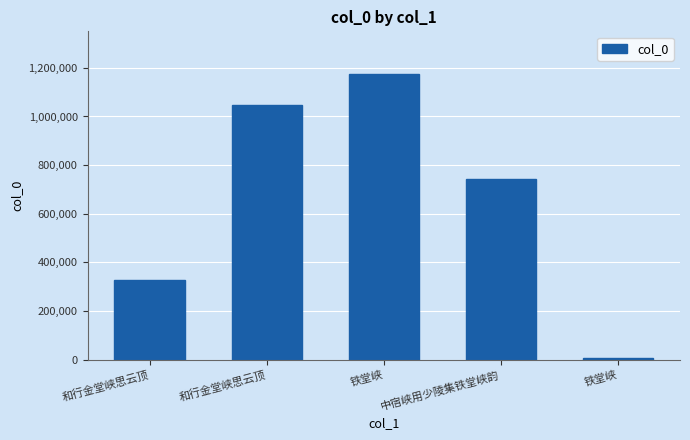

List the labels in order of value, largest first.

铁堂峡, 和行金堂峡思云顶, 中宿峡用少陵集铁堂峡韵, 和行金堂峡思云顶, 铁堂峡